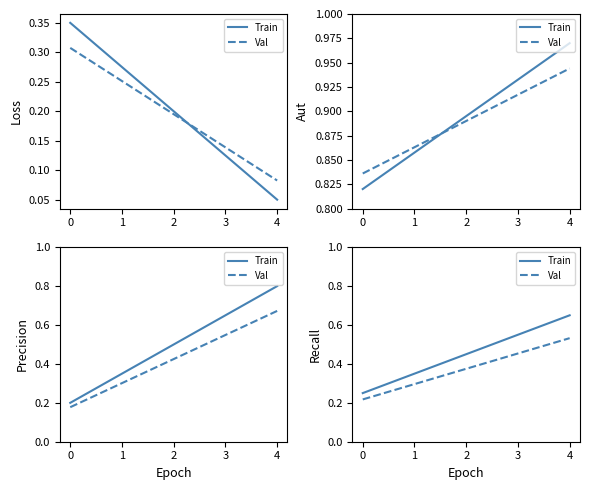

True or false: Train and Val intersect in this chart.

False